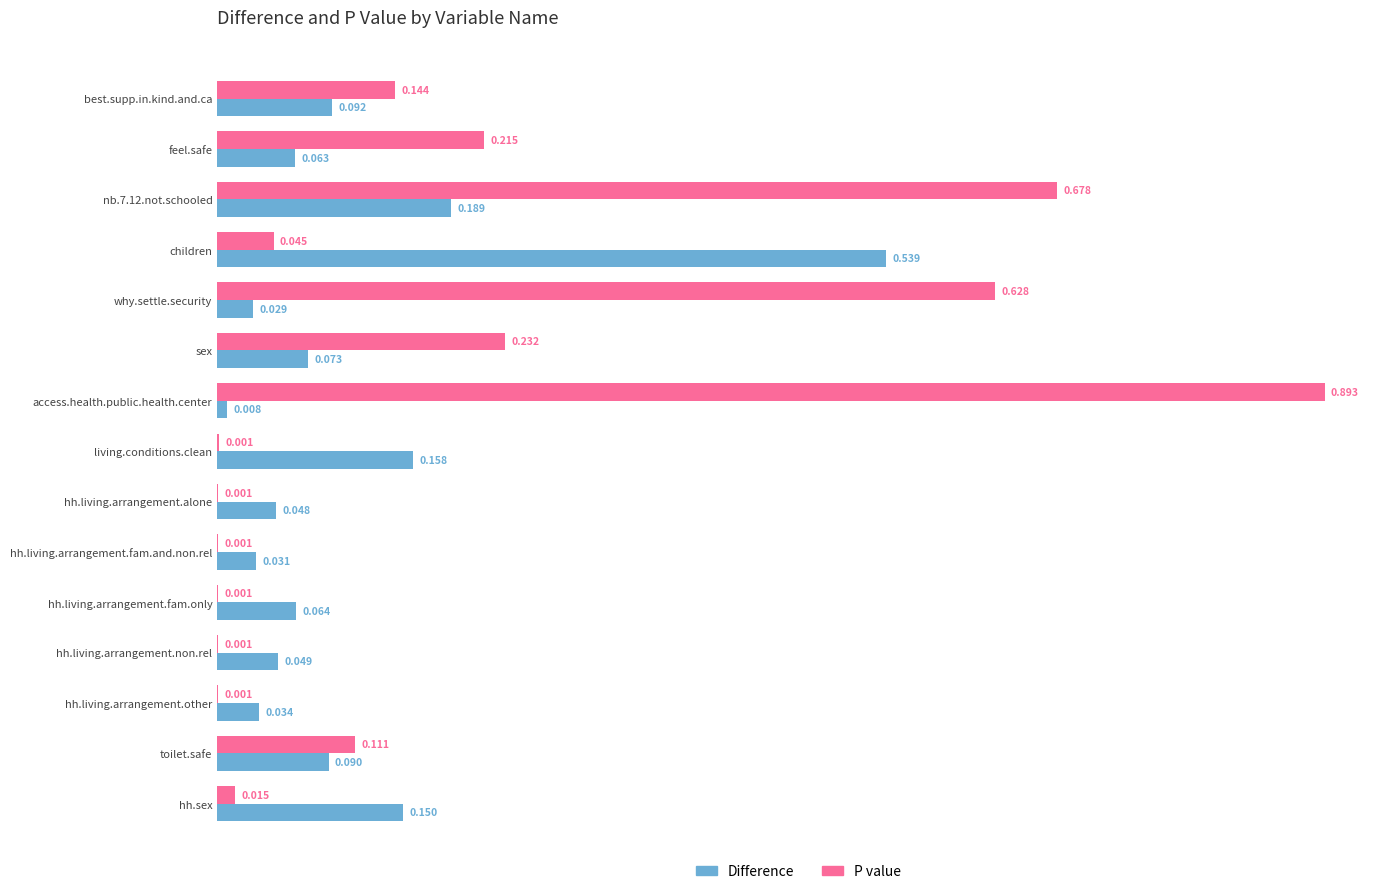

What is the sum of all Difference values?

1.6